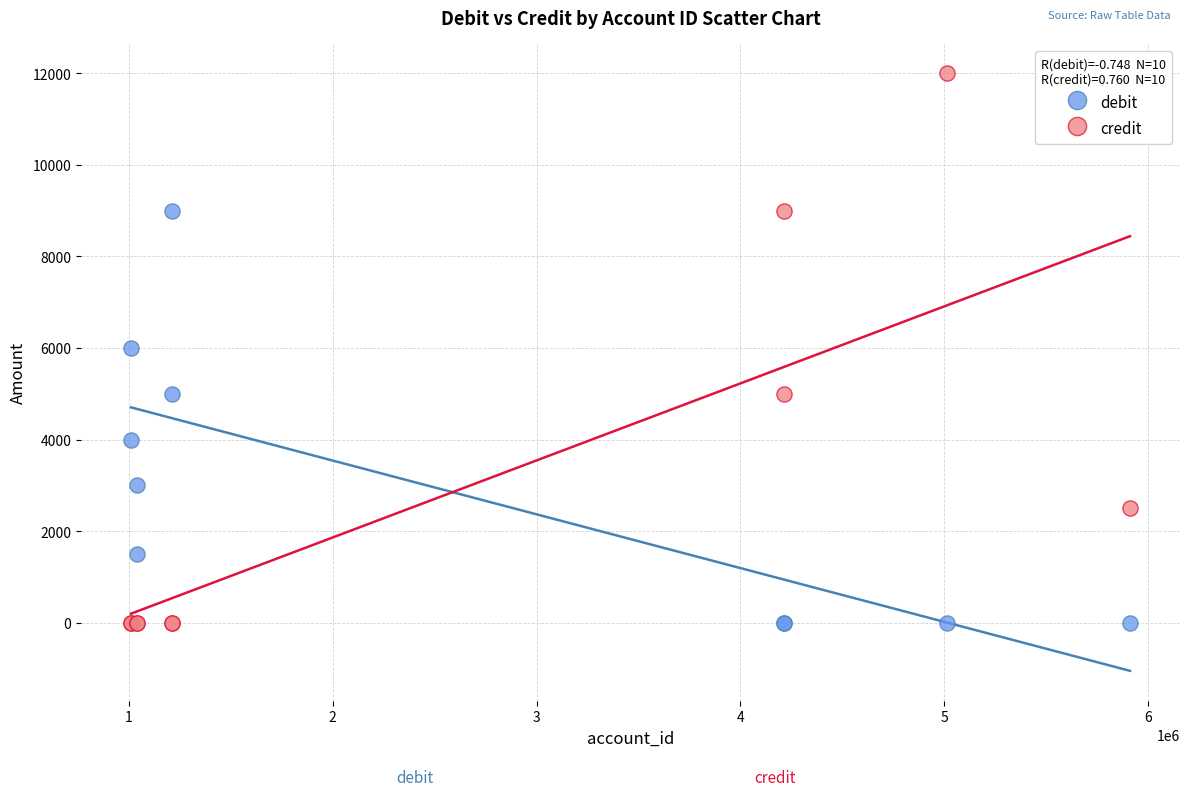

Which series has the largest Y range (max minus min)?

credit